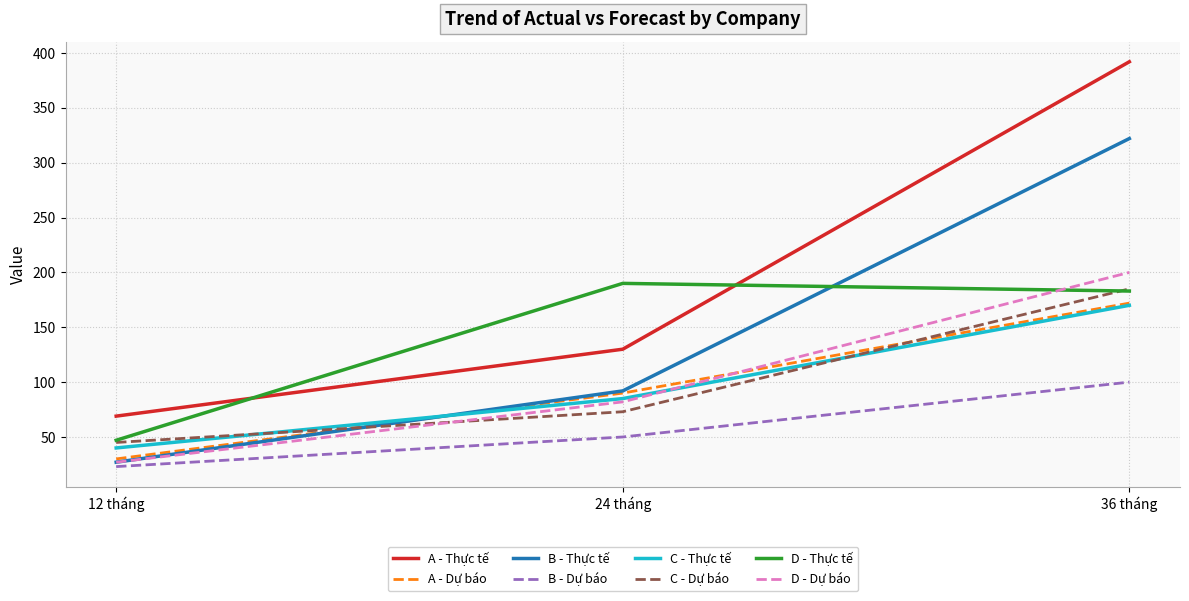

What is the greatest value displayed?

392